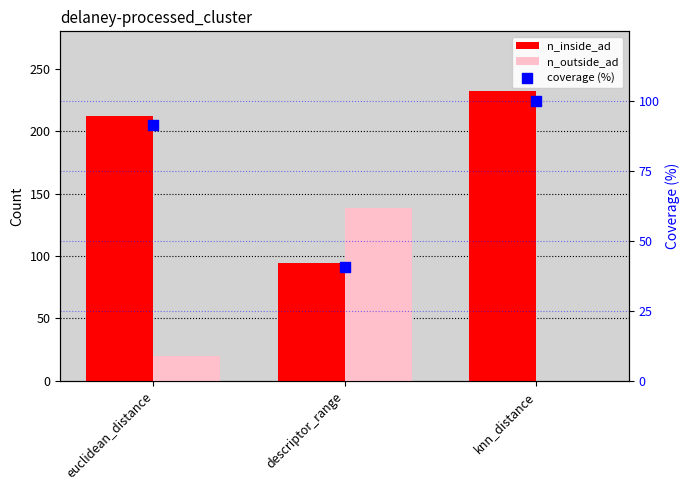

Which series contains the lowest Y value?

n_outside_ad